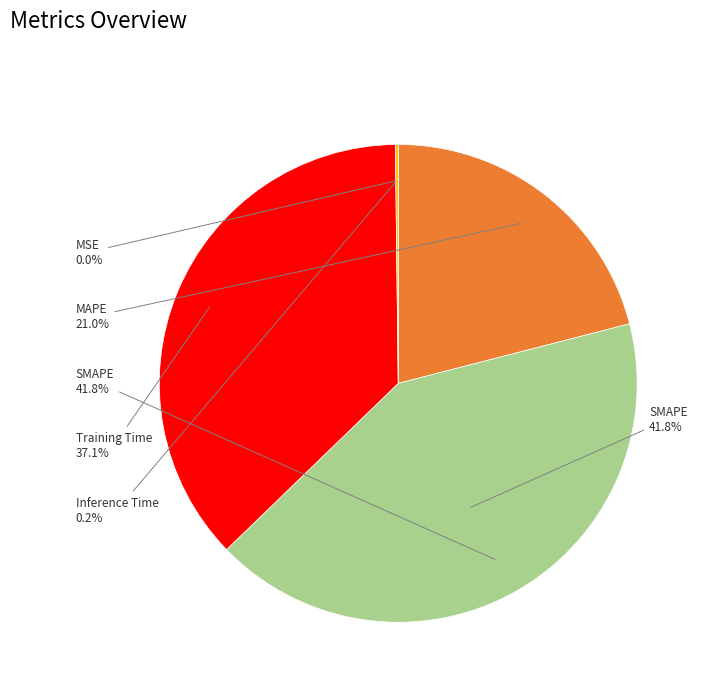

What is the total percentage of MAPE and MSE?

21.0%